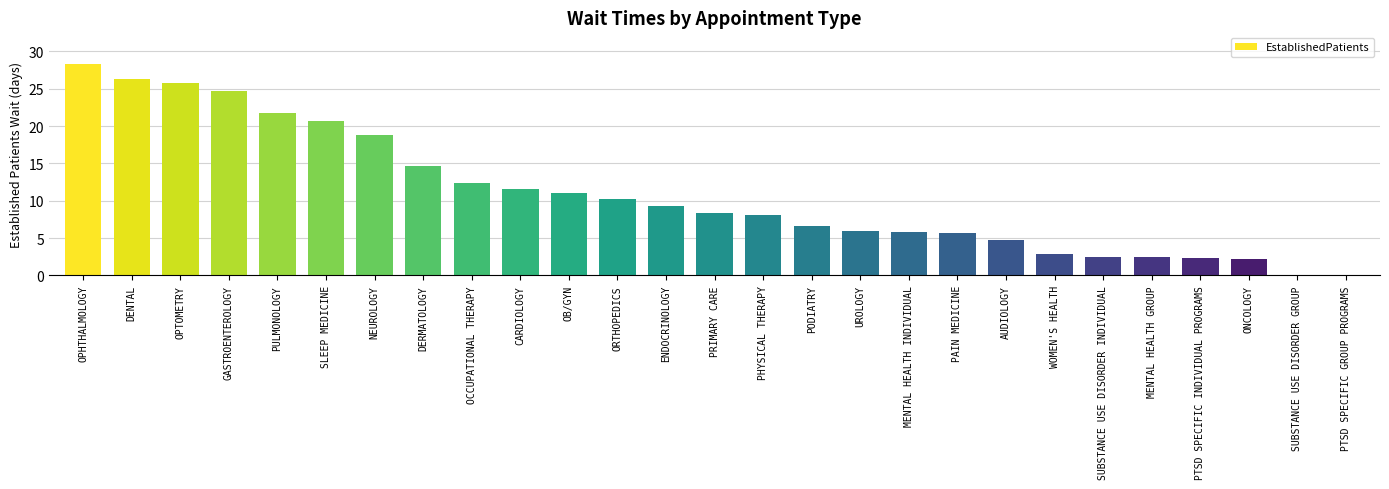

True or false: the data shows 10.2 at ORTHOPEDICS.

True